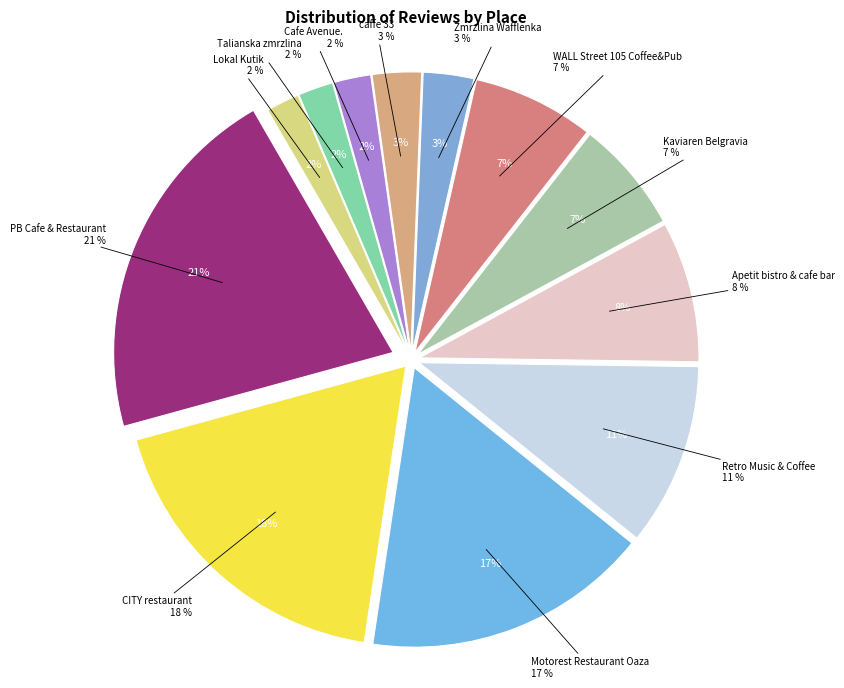

How many segments does this pie chart have?

12